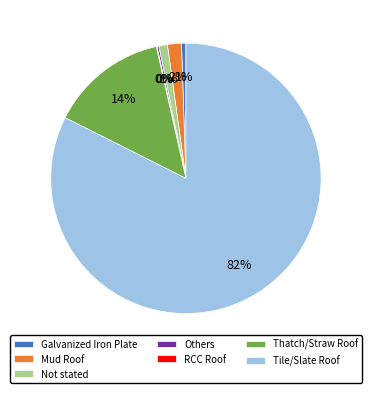

Is it true that Not stated is 16% of the pie?

False